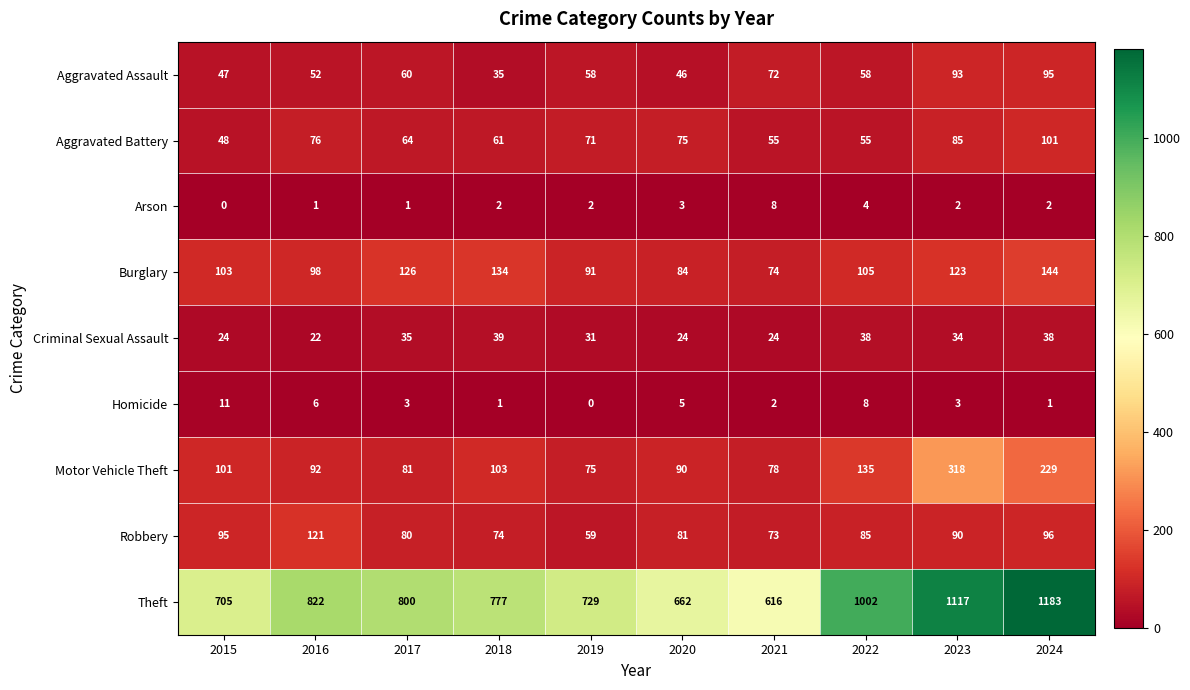

Which series has the widest spread of values?

Theft